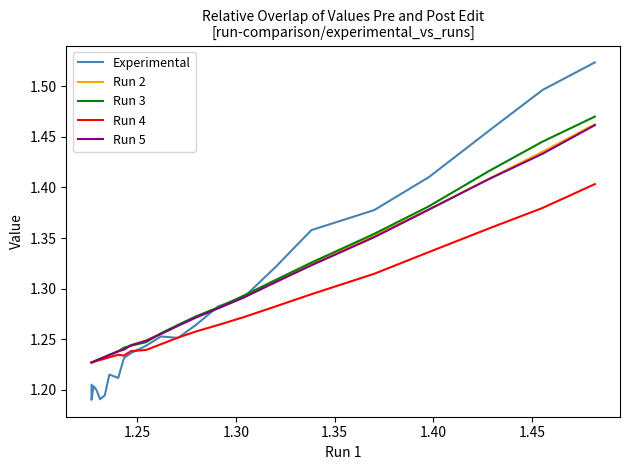

What is the label of the 3rd point from the left?

1.30